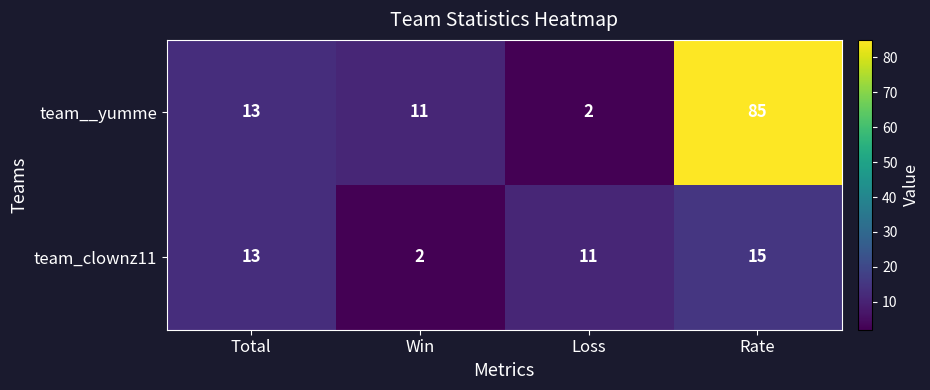

At Rate, list the series in order from largest to smallest.

team__yumme, team_clownz11